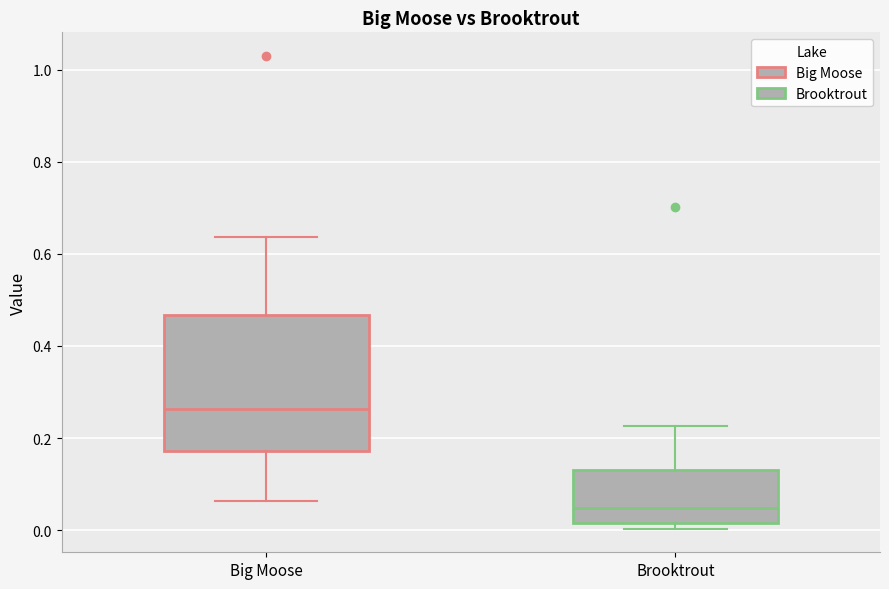

Reading left to right, transcribe this box plot: for each box, give where its median line is, the range the box spans, and where its two whiskers end, as read against the y-axis. The values are not printed on the chart, so give them approximately, as read against the axis.

Big Moose: median 0.26, box 0.18 to 0.46, whiskers 0.06 to 0.64
Brooktrout: median 0.04, box 0.02 to 0.12, whiskers 0.00 to 0.22